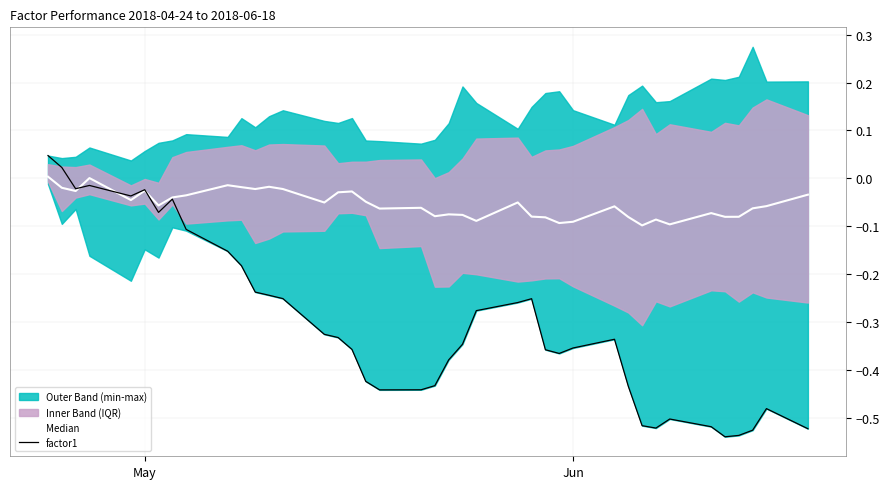

How many categories are shown in the chart?

40